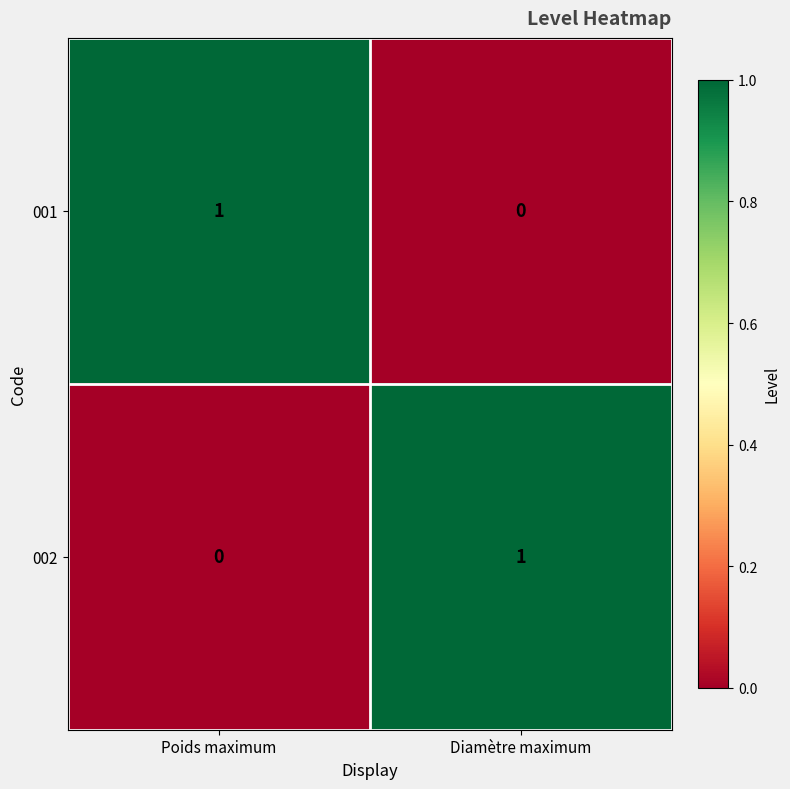

Rank the series at Poids maximum from lowest to highest value.

002, 001